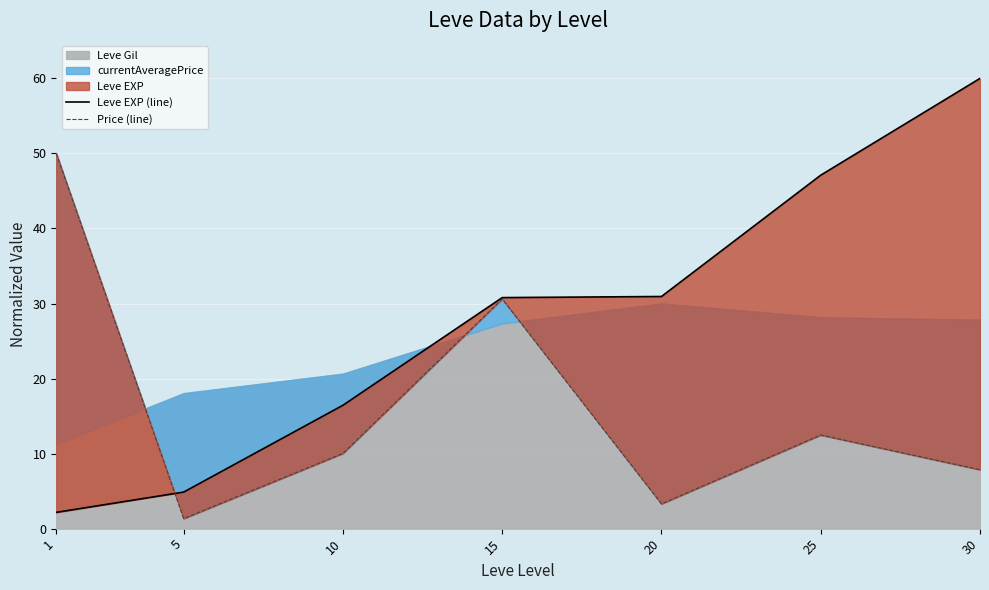

What is the value of the Leve EXP (line) point at the 5th from the left?

30.9